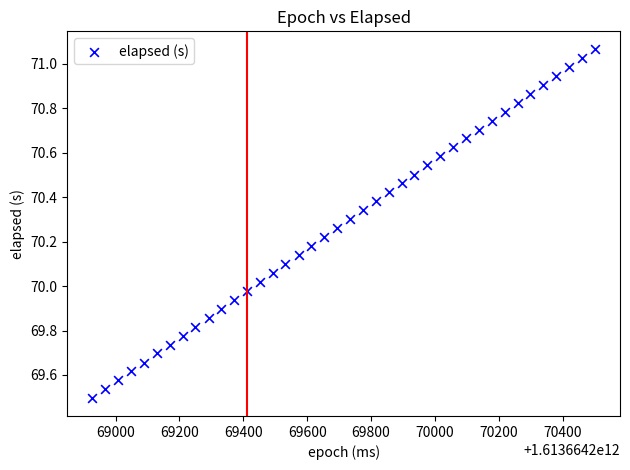

What is the range of Y values (max minus min)?

1.6